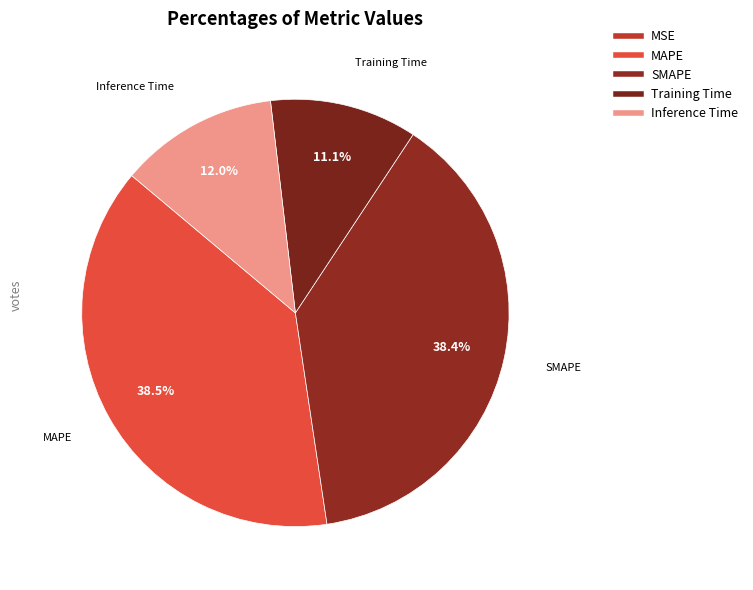

Rank the categories by value from highest to lowest.

MAPE, SMAPE, Inference Time, Training Time, MSE